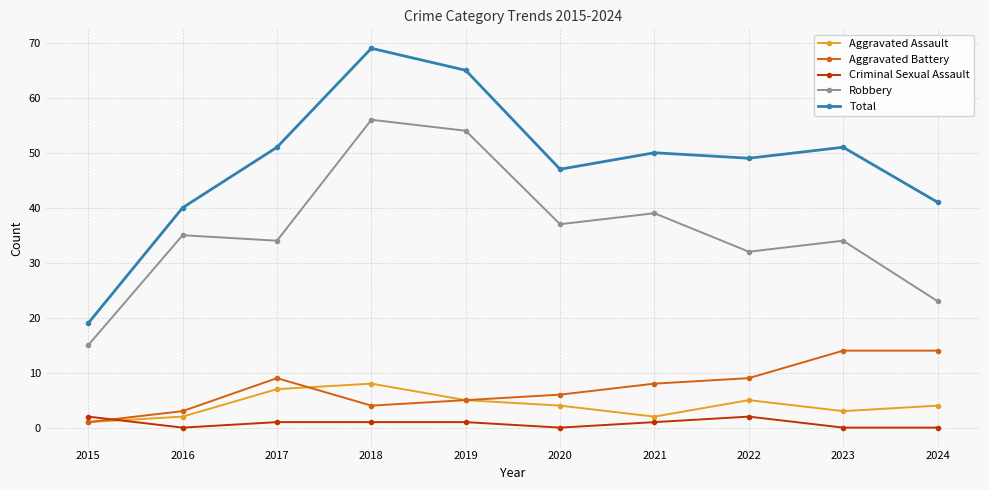

How many data points in Robbery are less than 35?

5